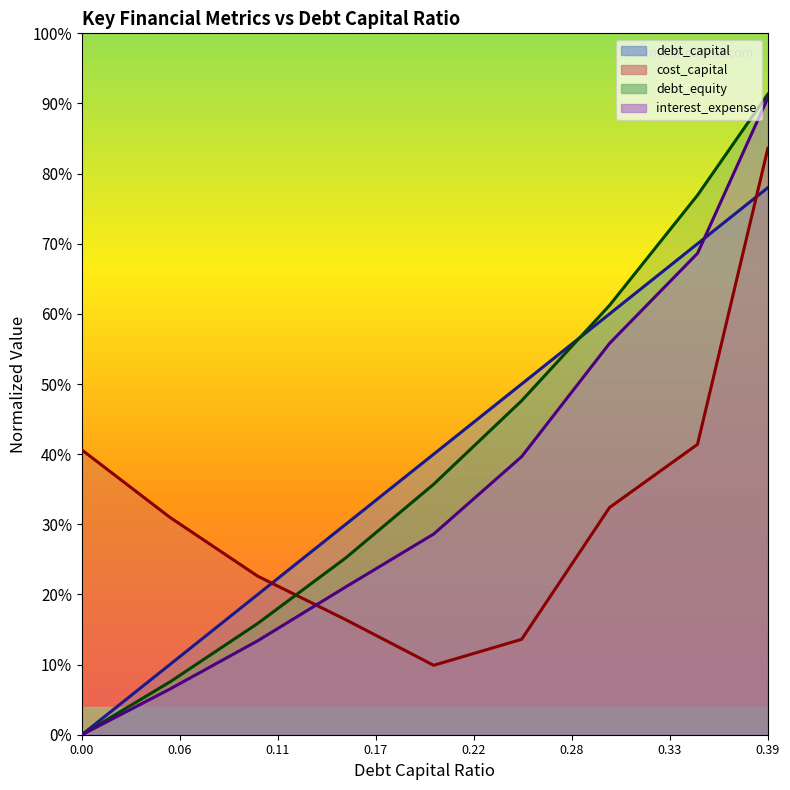

Which has a higher value, 0.2 or 0.05?

0.2